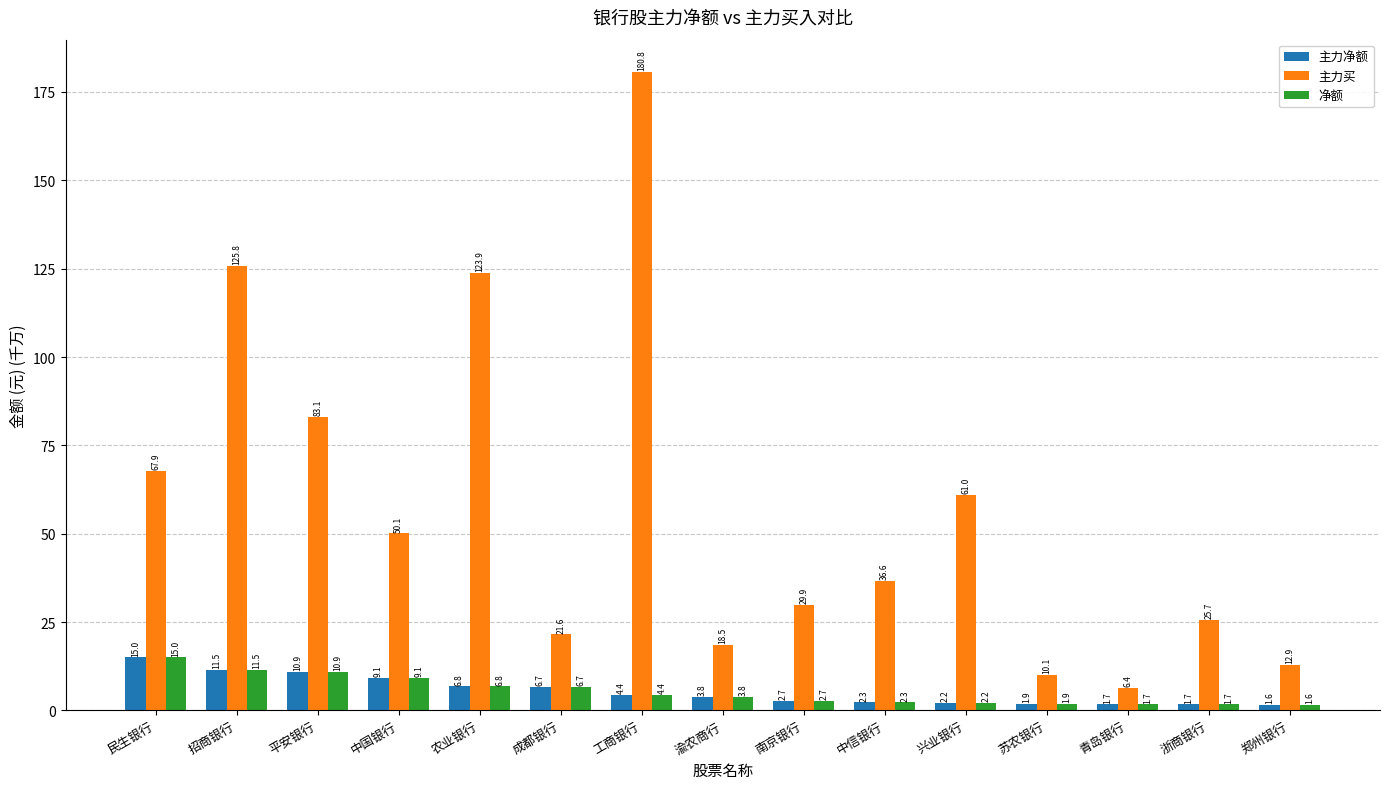

List the labels in order of 主力买 value, largest first.

工商银行, 招商银行, 农业银行, 平安银行, 民生银行, 兴业银行, 中国银行, 中信银行, 南京银行, 浙商银行, 成都银行, 渝农商行, 郑州银行, 苏农银行, 青岛银行